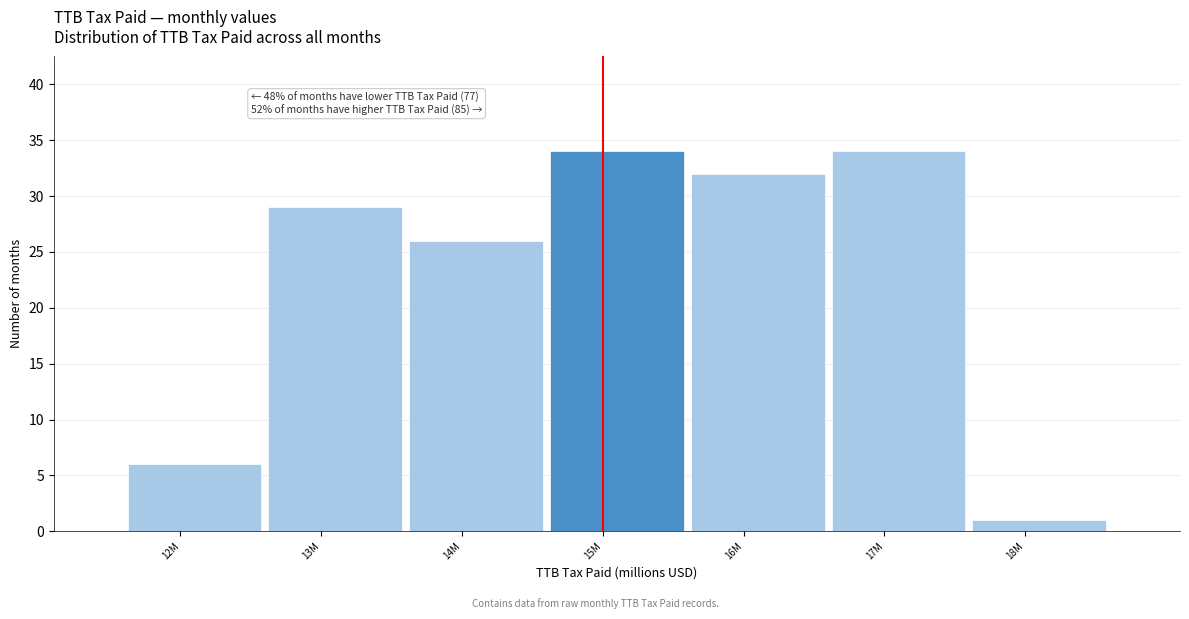

Reading left to right, transcribe all the data shown in this chart.

12M=6	13M=29	14M=26	15M=34	16M=32	17M=34	18M=1